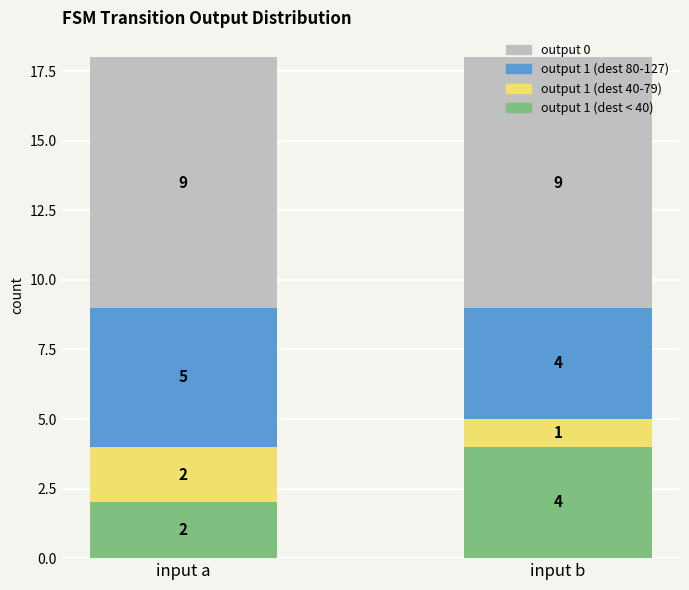

Are the bars grouped side by side (vs. stacked)?

No